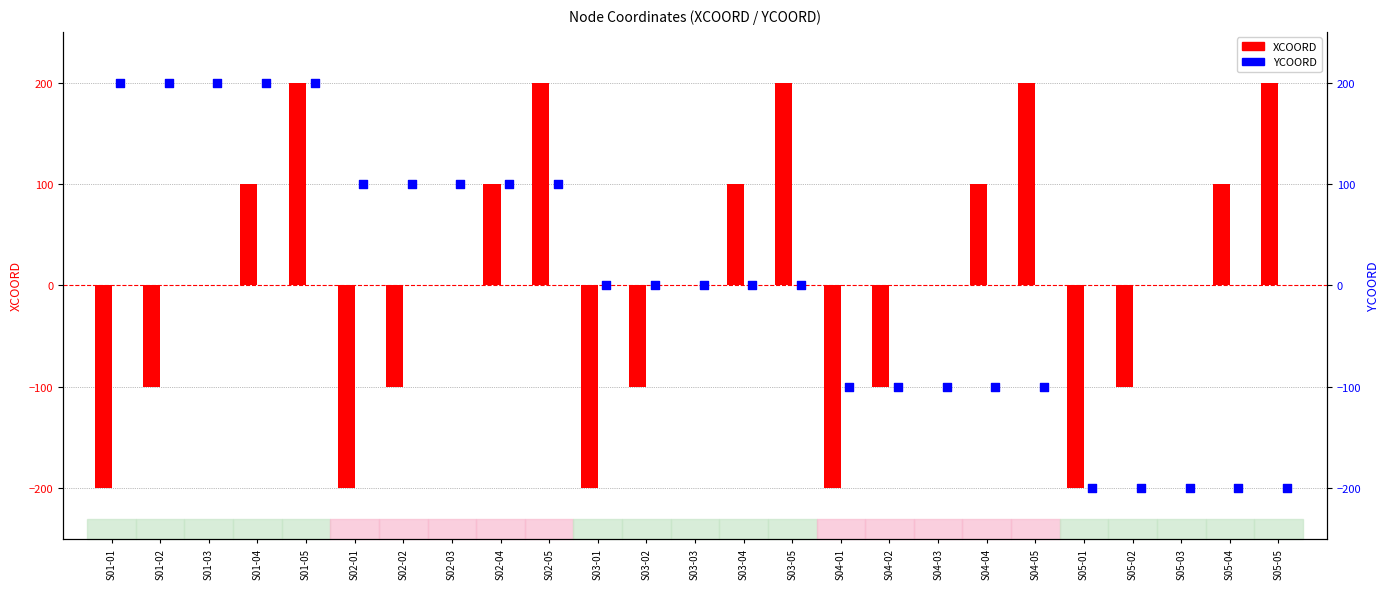

Which series has the largest total across all categories?

XCOORD